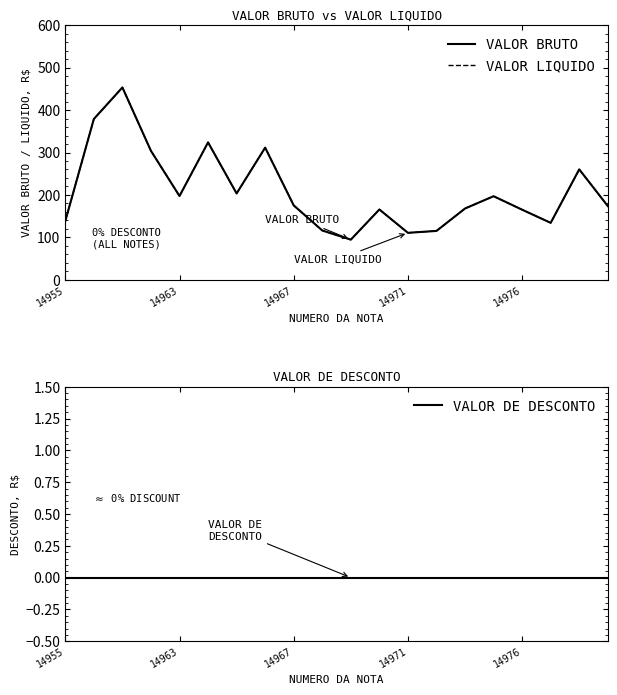

Which series has the widest spread of values?

VALOR BRUTO